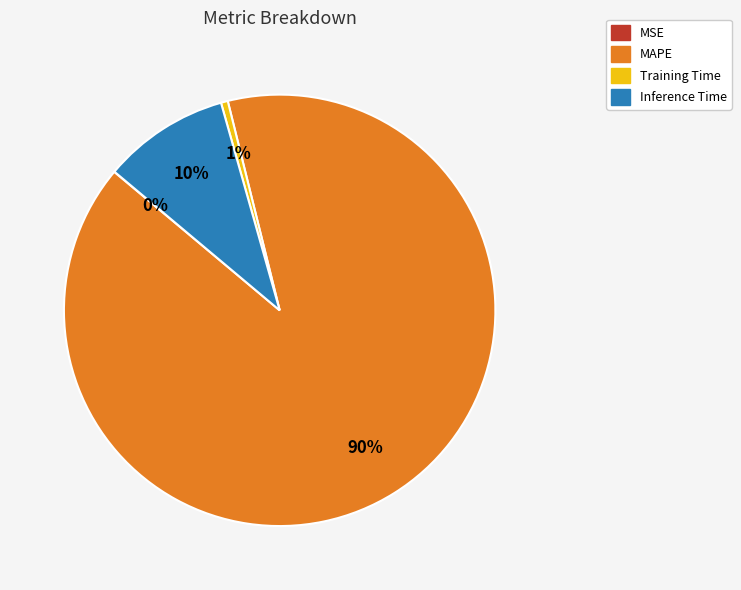

Combined, do Training Time and Inference Time account for over 50%?

No